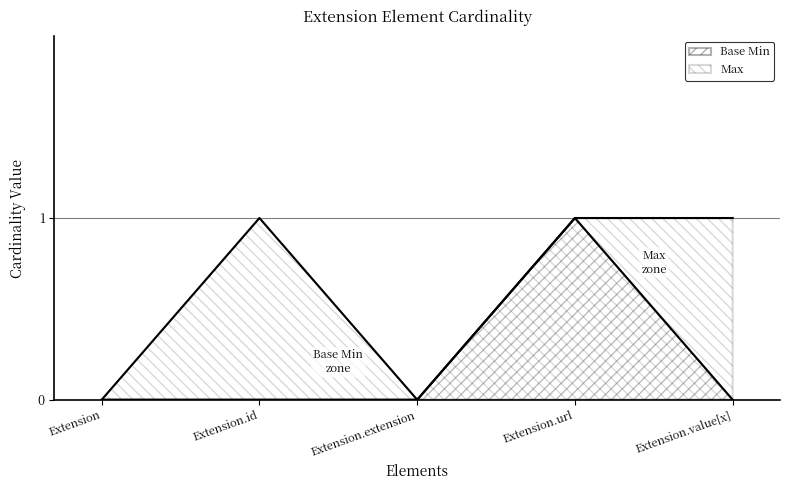

How many data points in Max are less than 1?

2